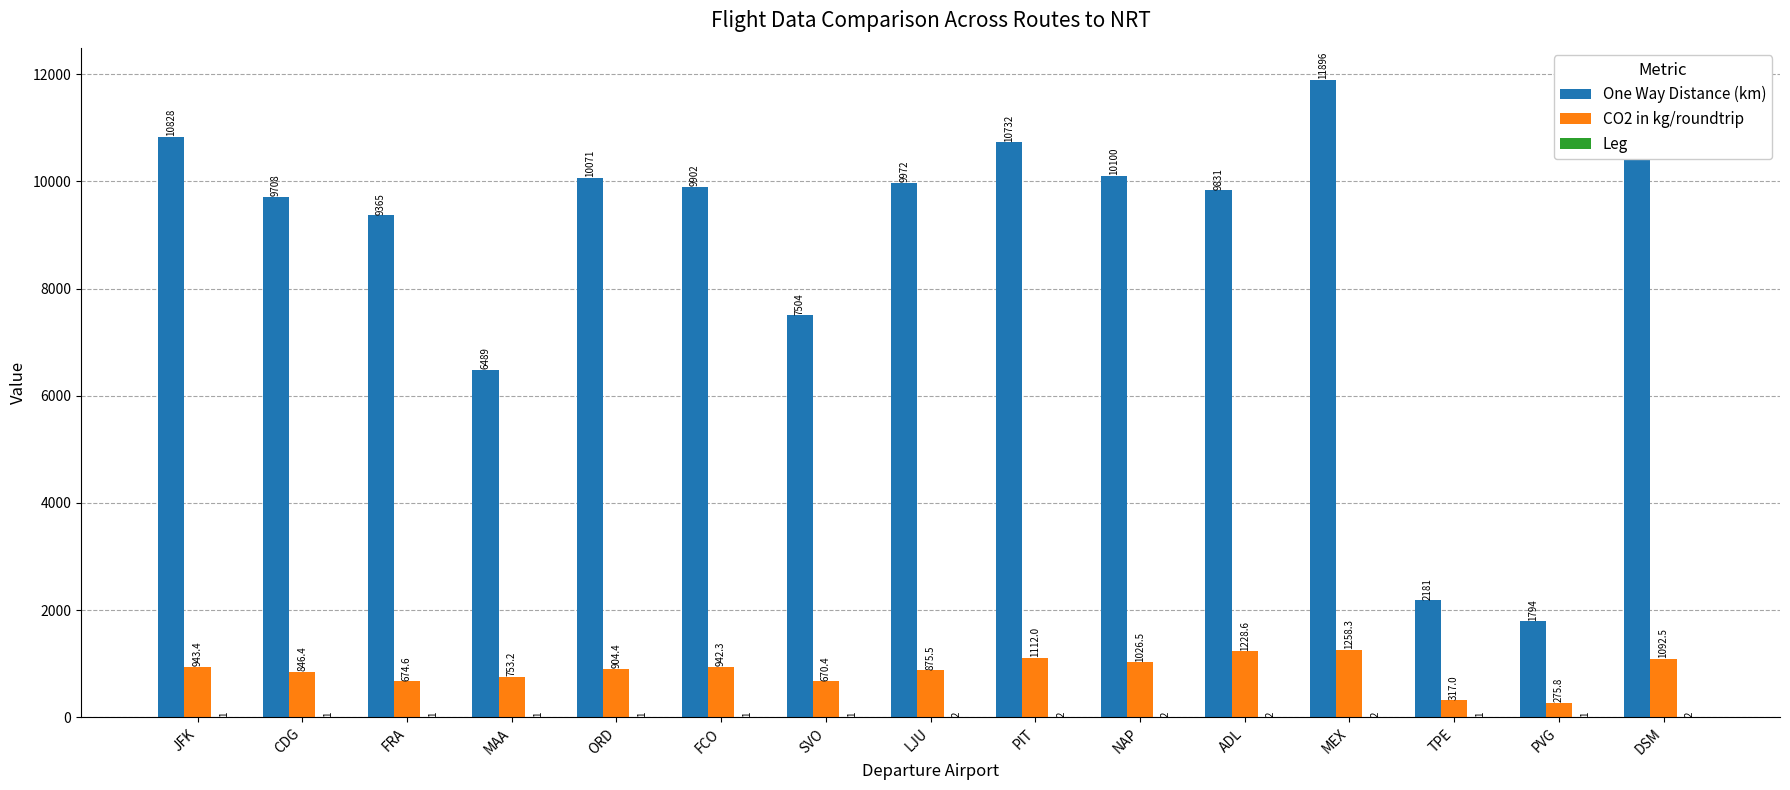

At which label does One Way Distance (km) first exceed 9902?

JFK